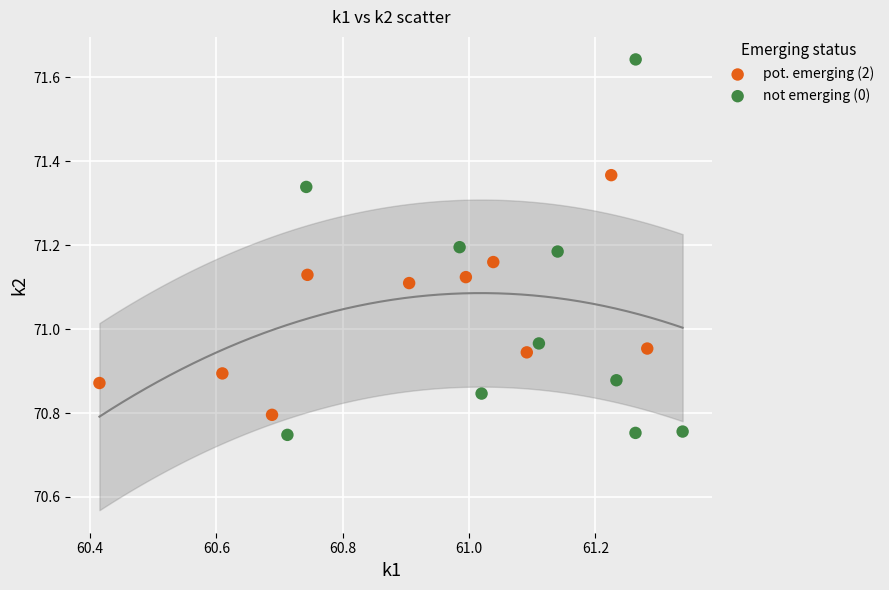

Which series reaches the maximum Y coordinate?

not emerging (0)